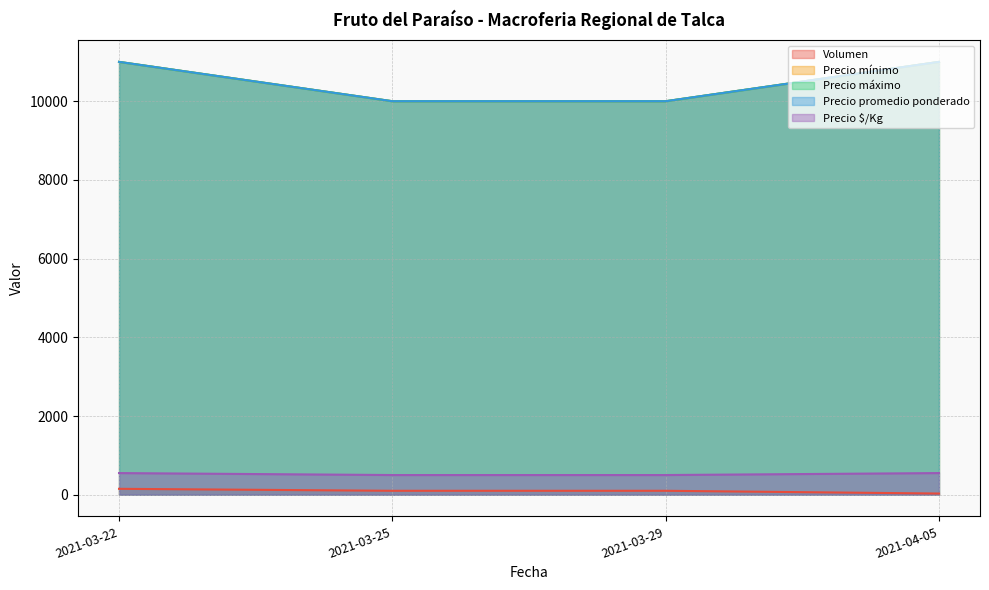

Does the chart have visible grid lines?

Yes